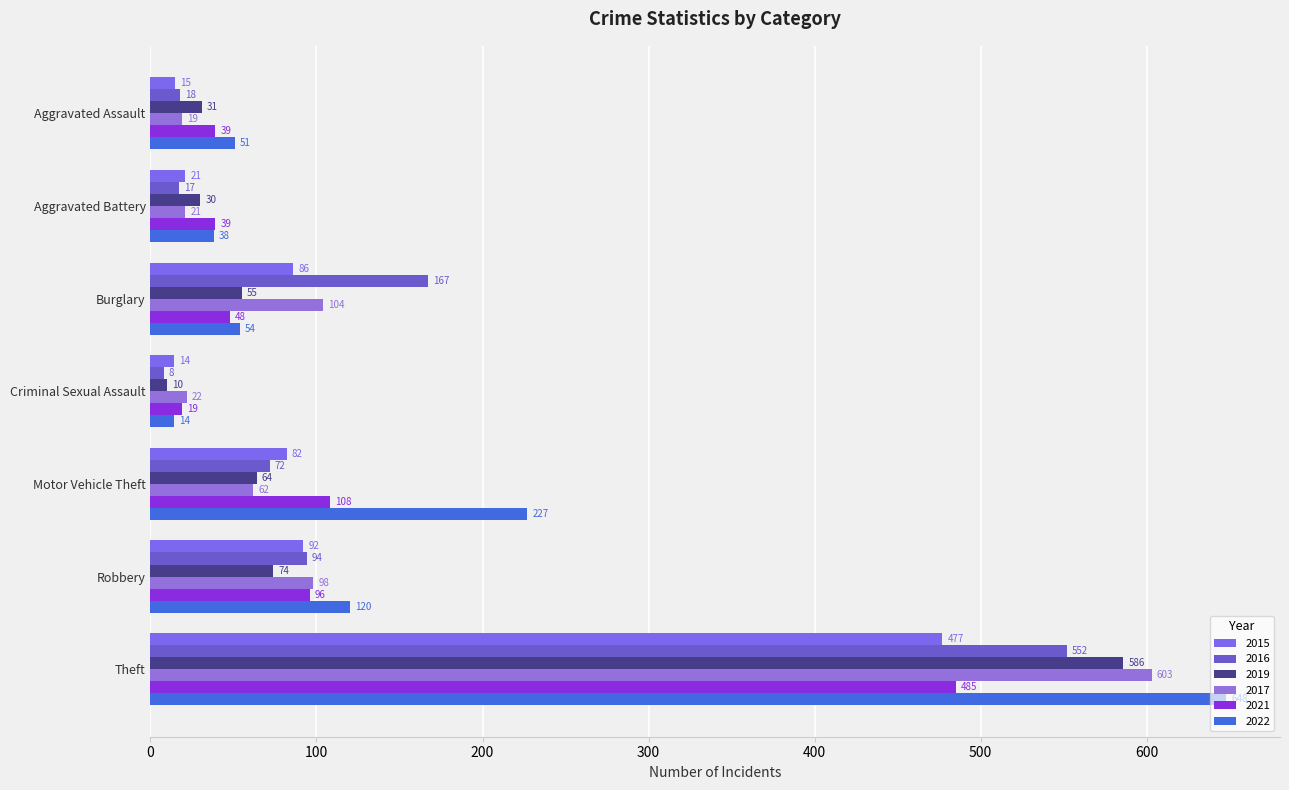

Which series has the largest total across all categories?

2022